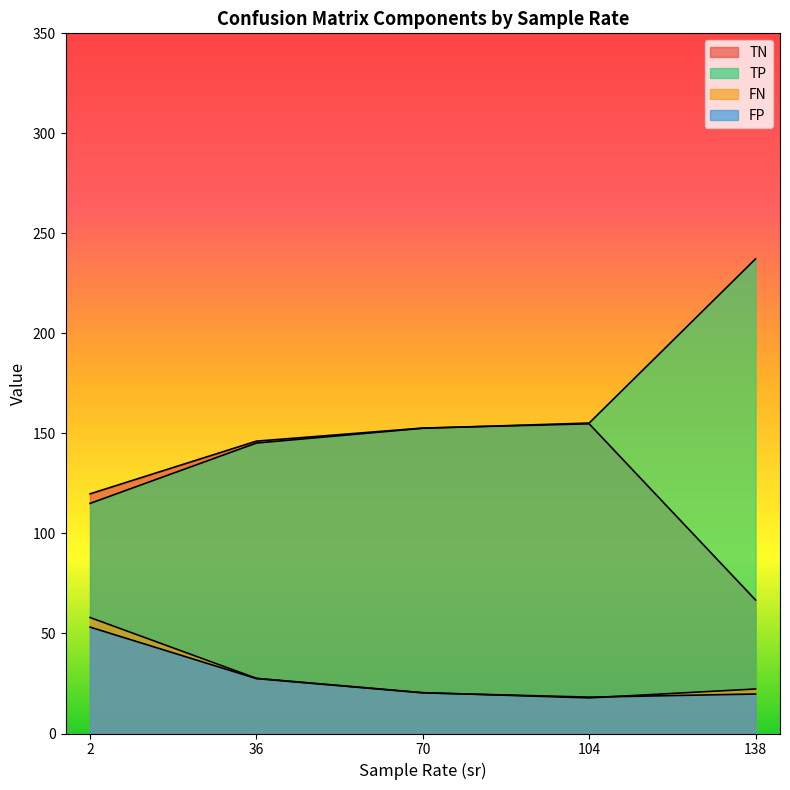

How many distinct data groups are displayed?

4